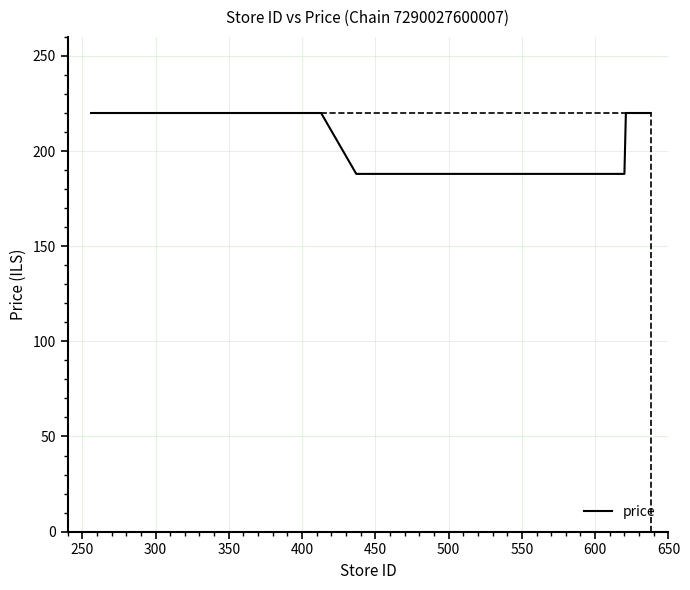

Count the number of categories in the chart.

7